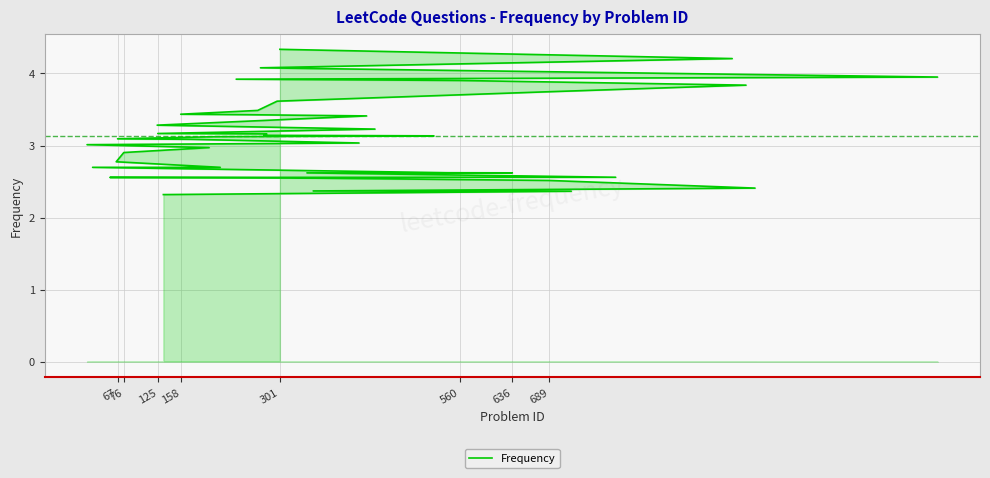

True or false: the data shows 1.9 at 16.

False